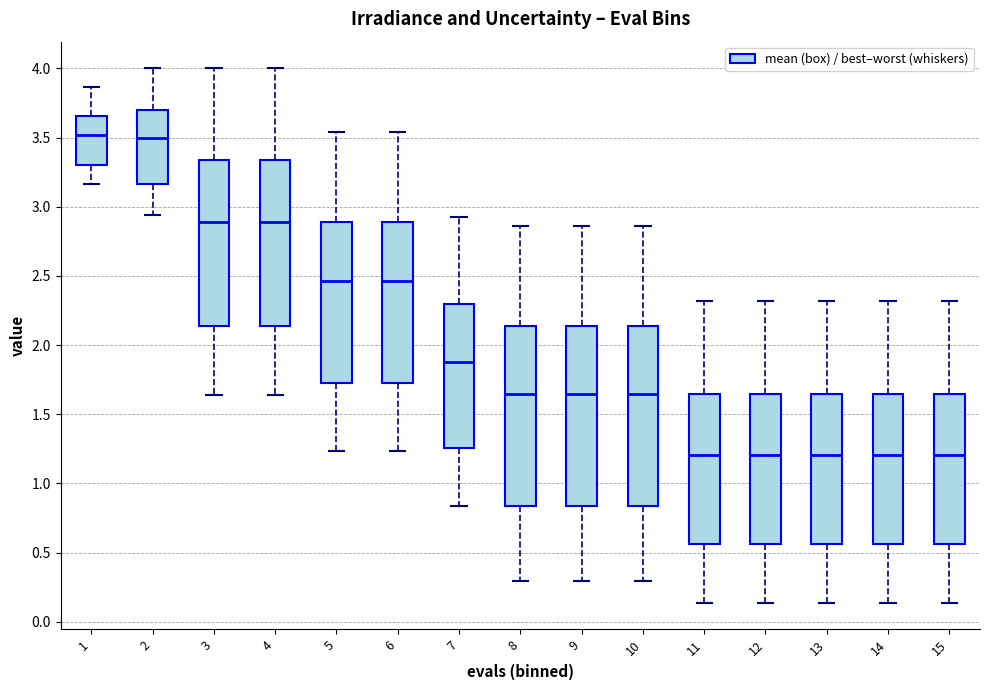

Where is the upper edge of the box at x = 1 on the y-axis? The values are not printed on the chart, so give them approximately, as read against the axis.

3.65